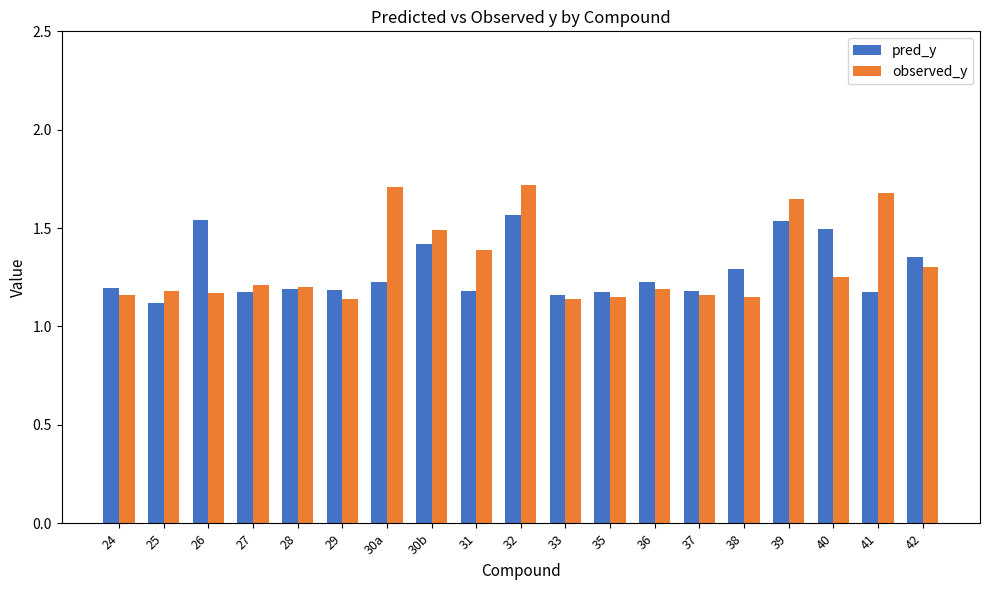

What is the sum of all pred_y values?

24.4